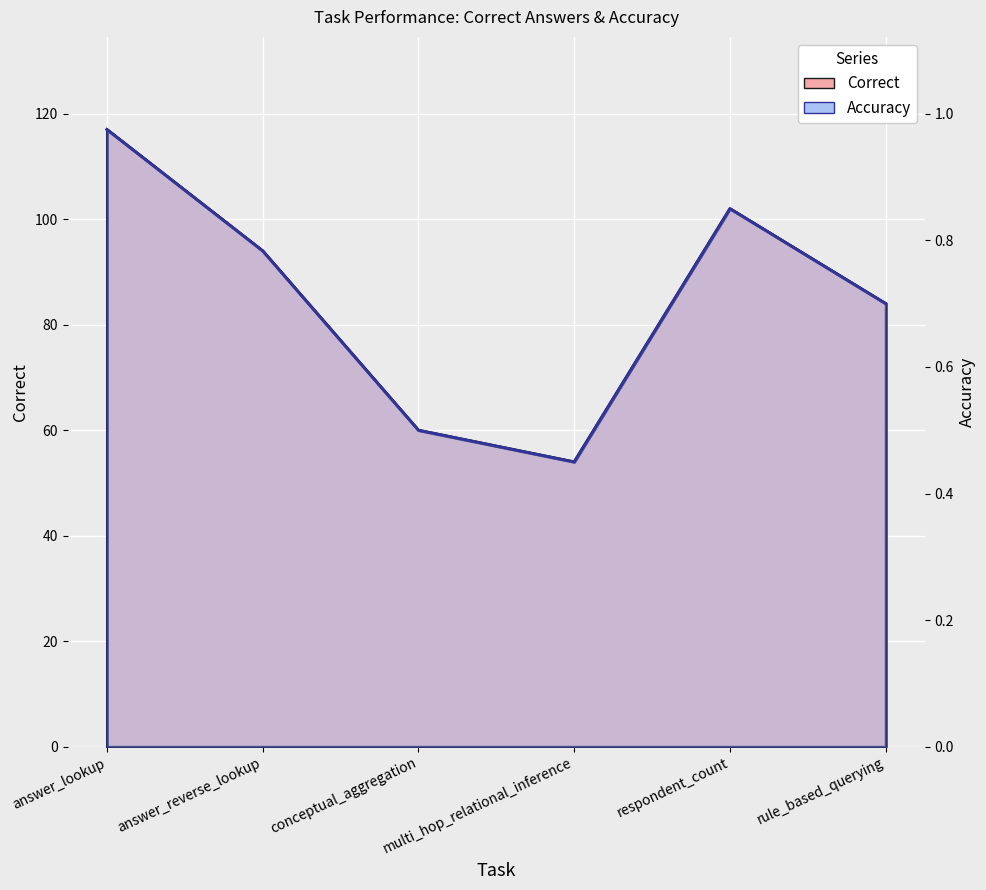

True or false: Accuracy and Correct cross at least once.

False